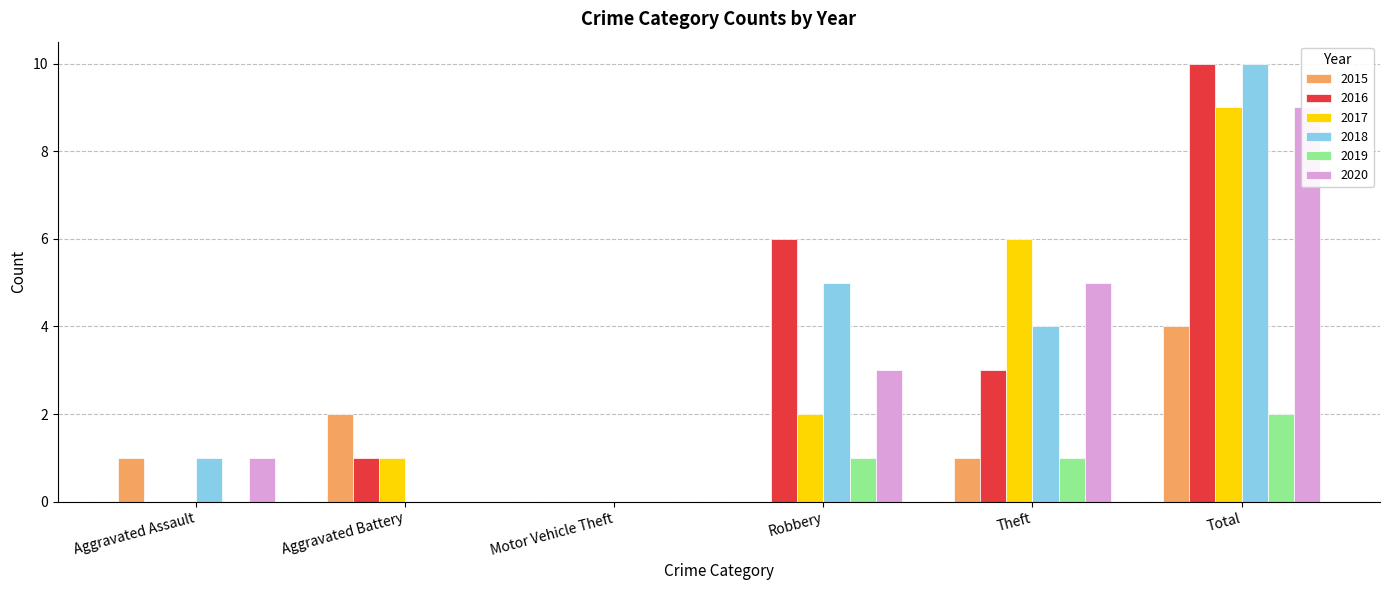

Which series has the largest total across all categories?

2016